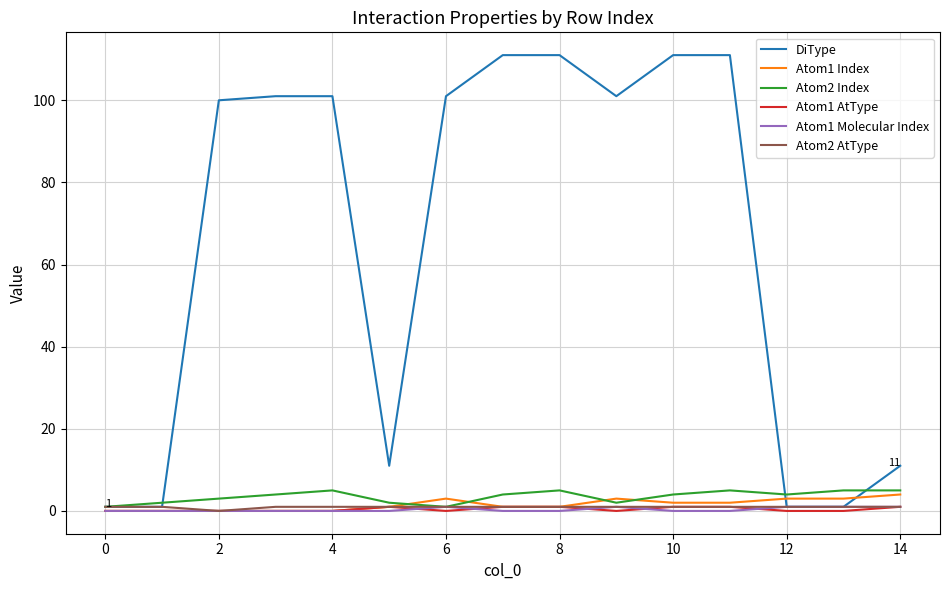

What is the average value of the DiType series?

65